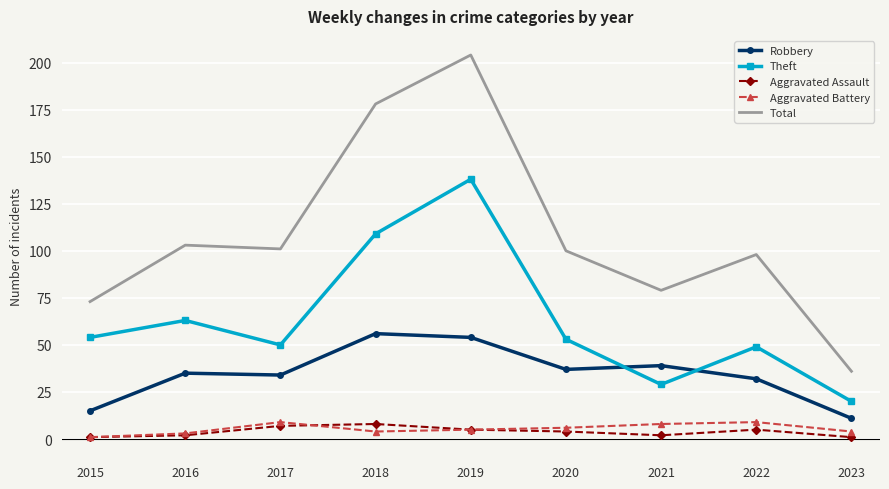

What is the difference between the second highest and second lowest values in the Theft series?

80